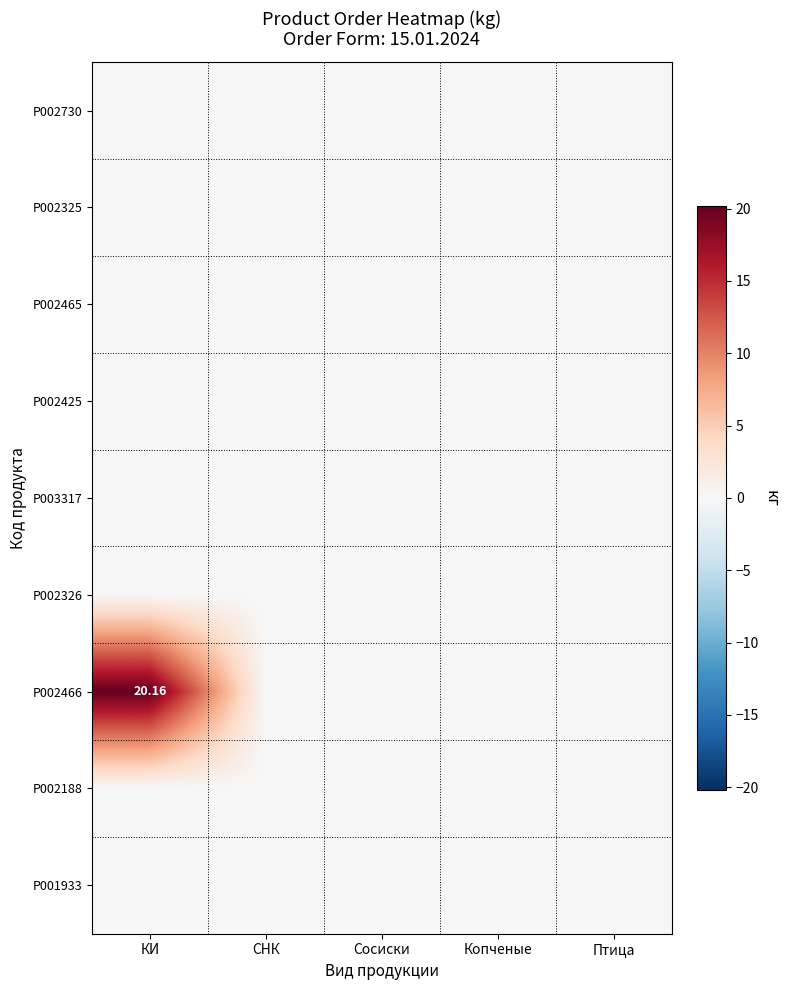

At which category is the sum across all series the highest?

КИ